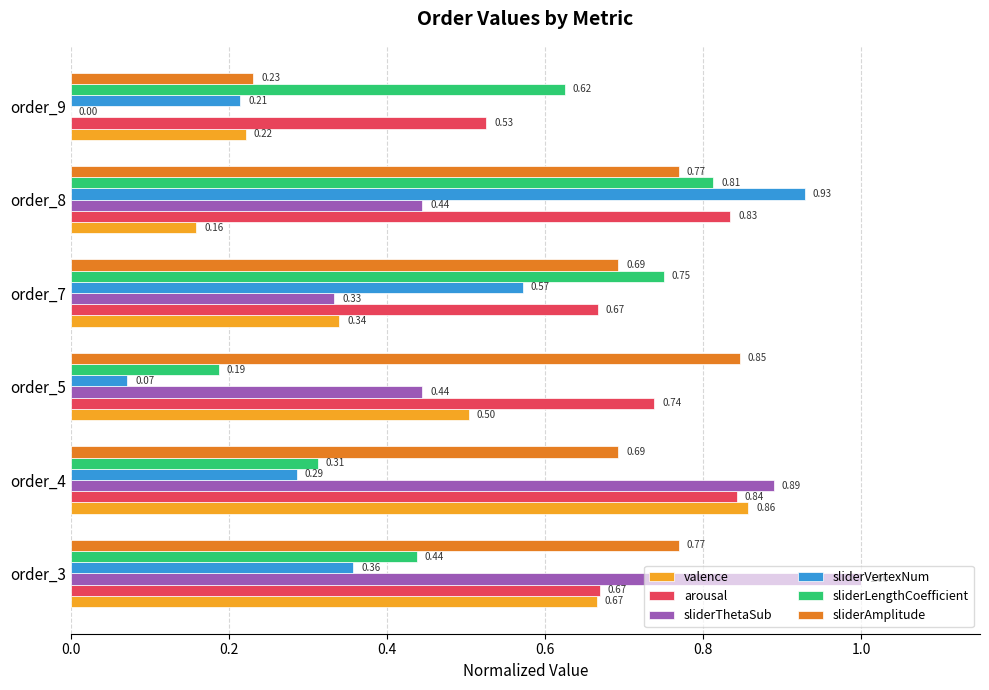

How many sliderThetaSub values are between 0 and 1?

6